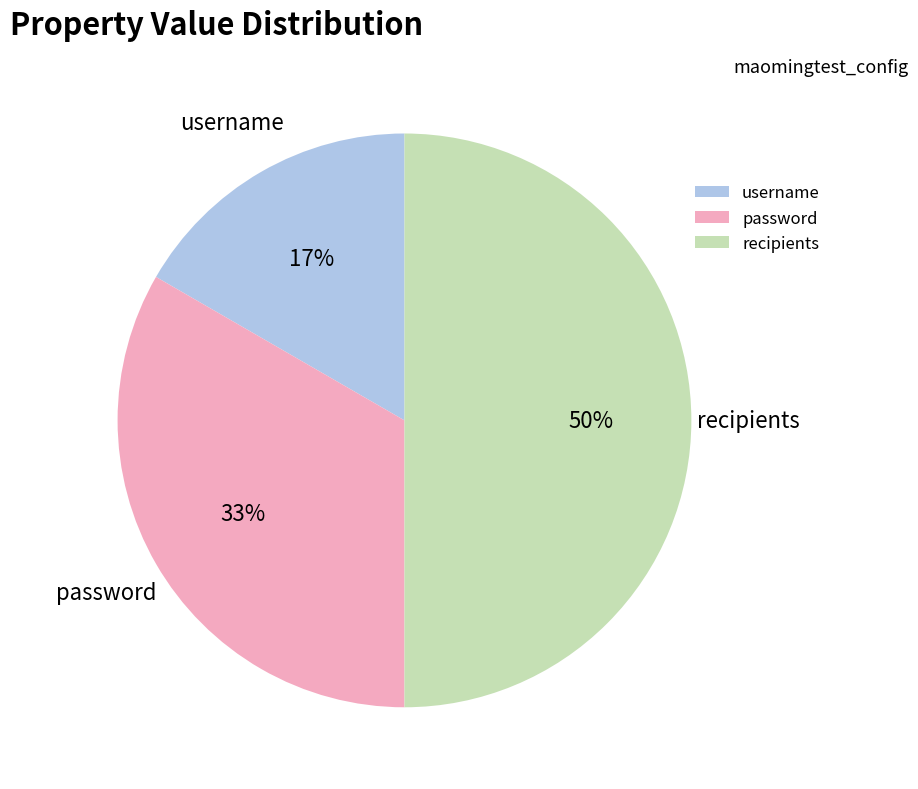

Rank the categories by value from lowest to highest.

username, password, recipients